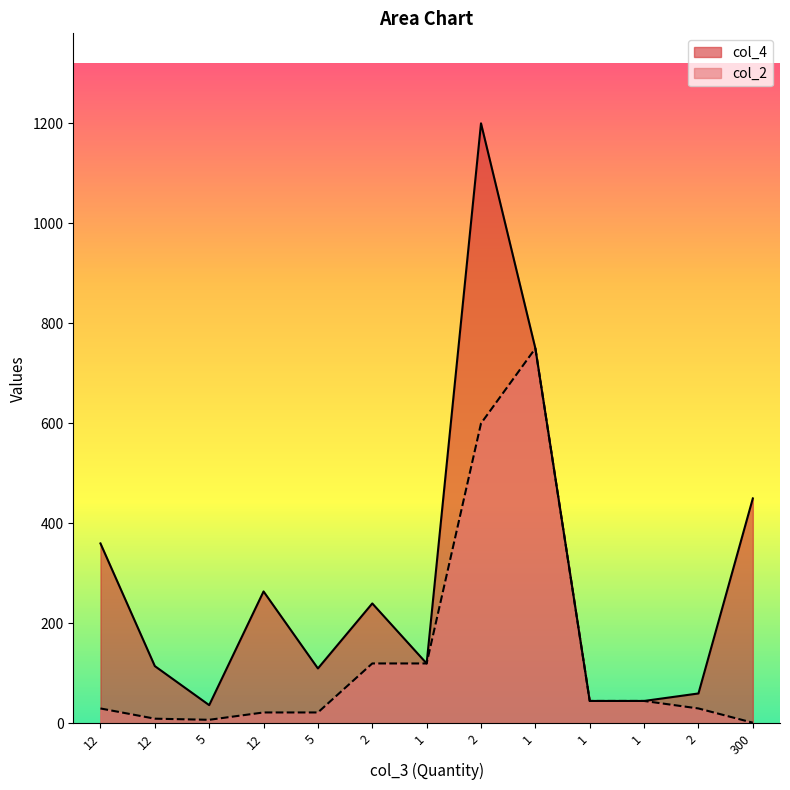

How many lines are shown in the chart?

2